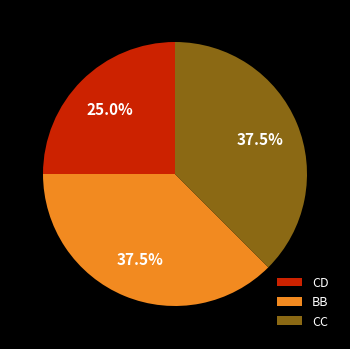

How many segments does this pie chart have?

3